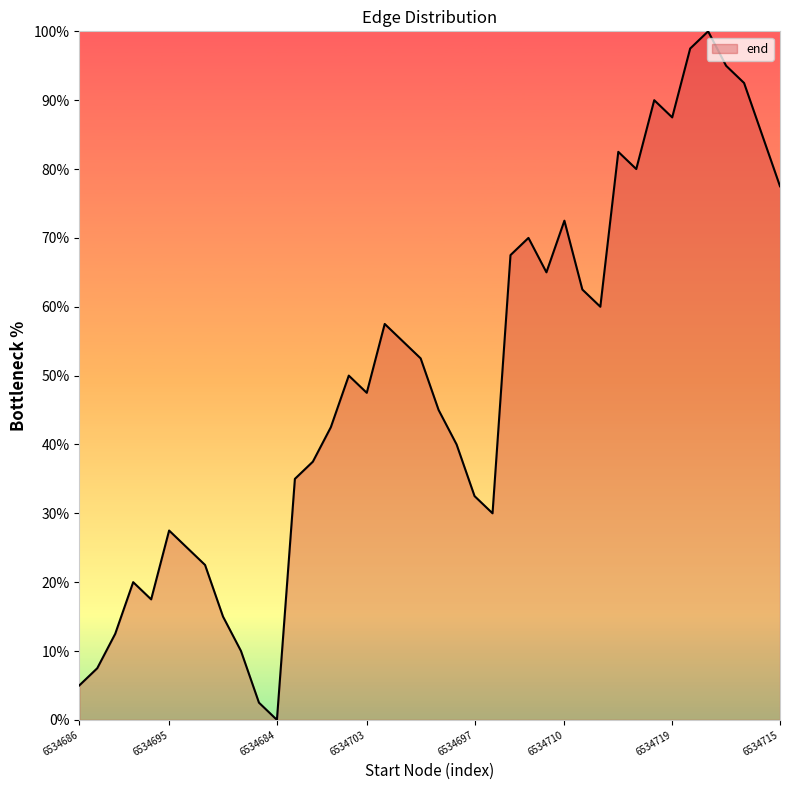

What is the difference between the maximum and minimum values?

100.0